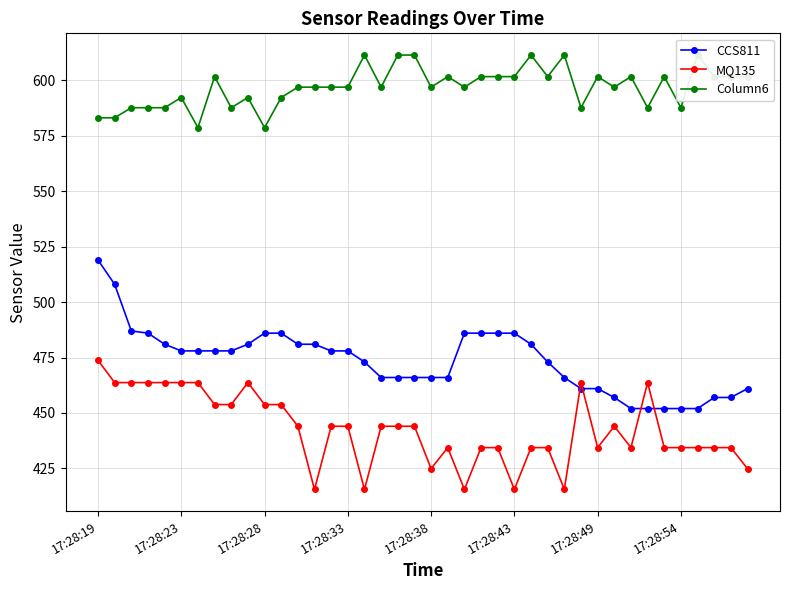

What is the difference between the maximum and second lowest values in the CCS811 series?

67.0